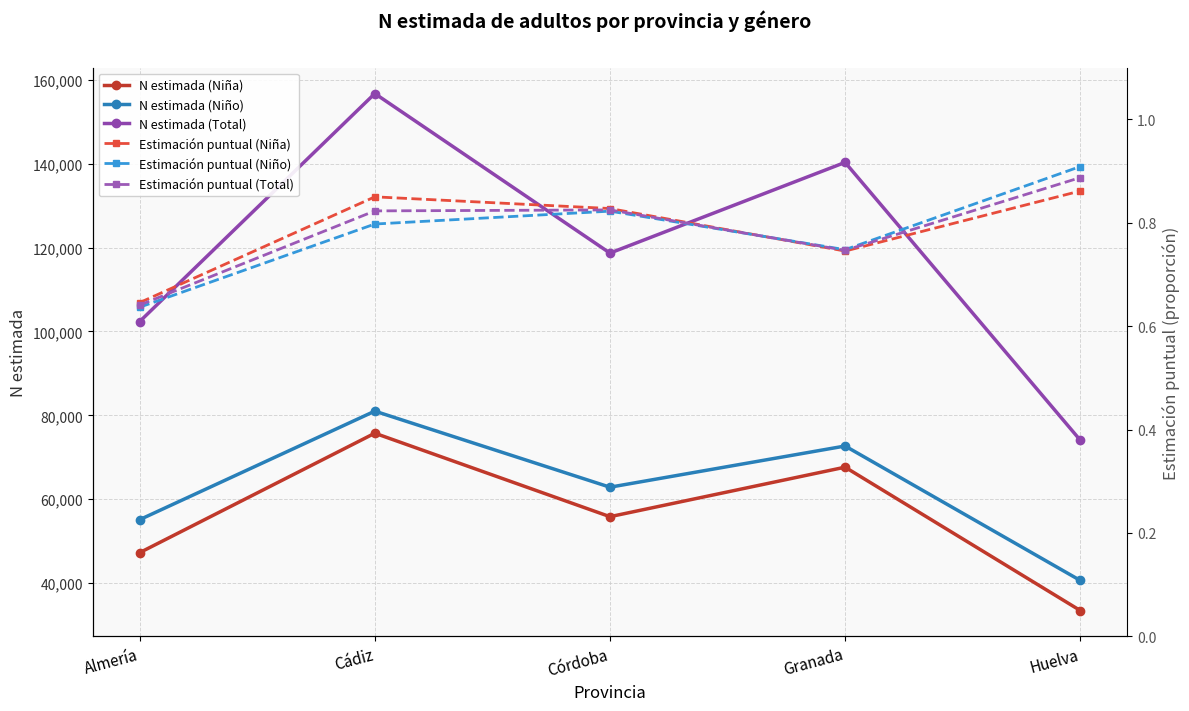

Where is N estimada (Niña) nearest to the value 54593?

Córdoba